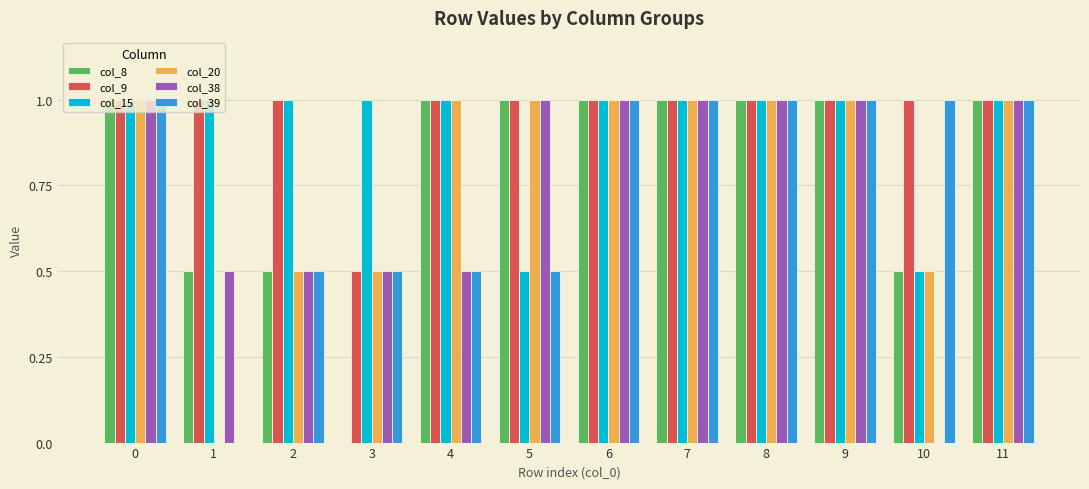

What is the sum of all col_9 values?

11.5